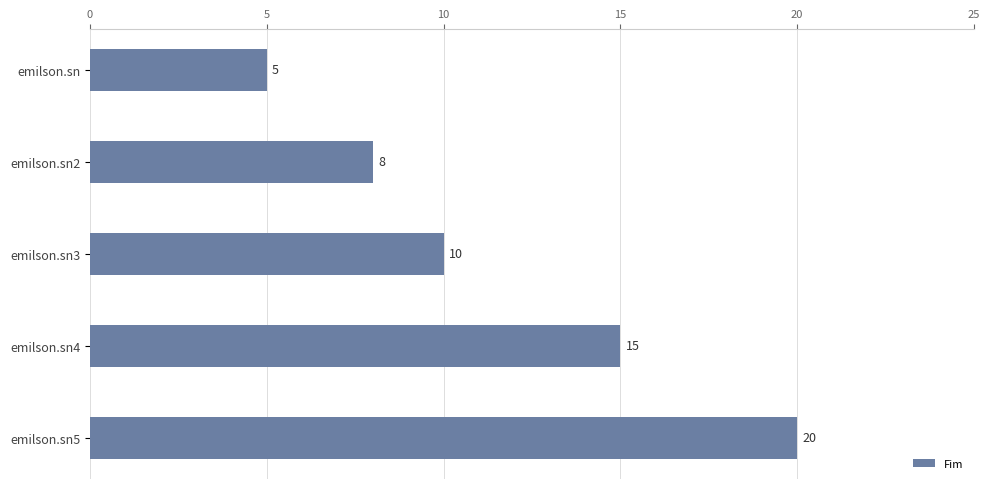

List the labels in order of value, largest first.

emilson.sn5, emilson.sn4, emilson.sn3, emilson.sn2, emilson.sn